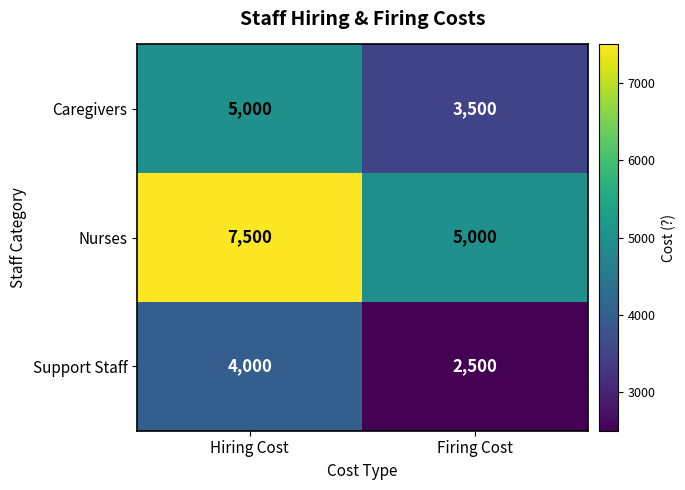

Which category has the lowest value across all series?

Firing Cost